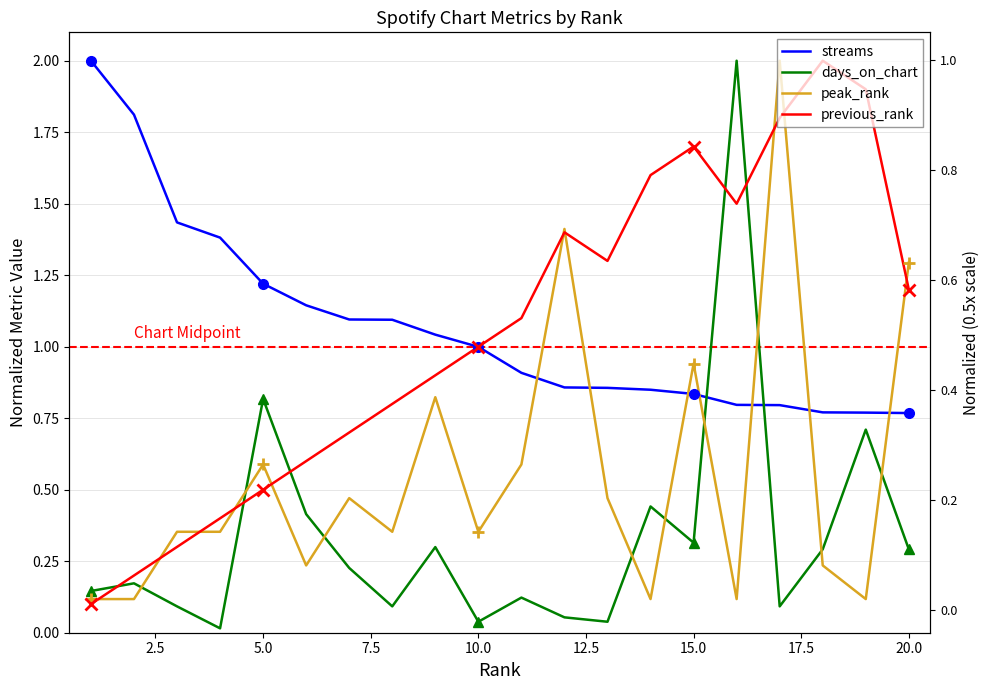

Which series has the largest range (max minus min)?

days_on_chart